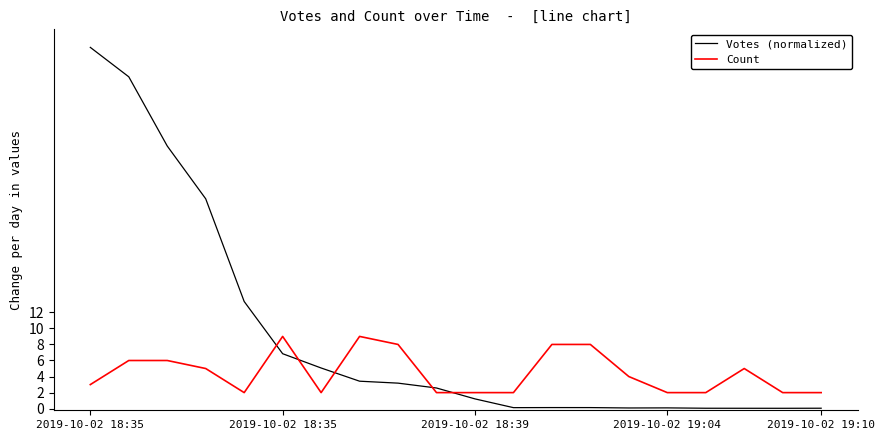

How many lines are shown in the chart?

2